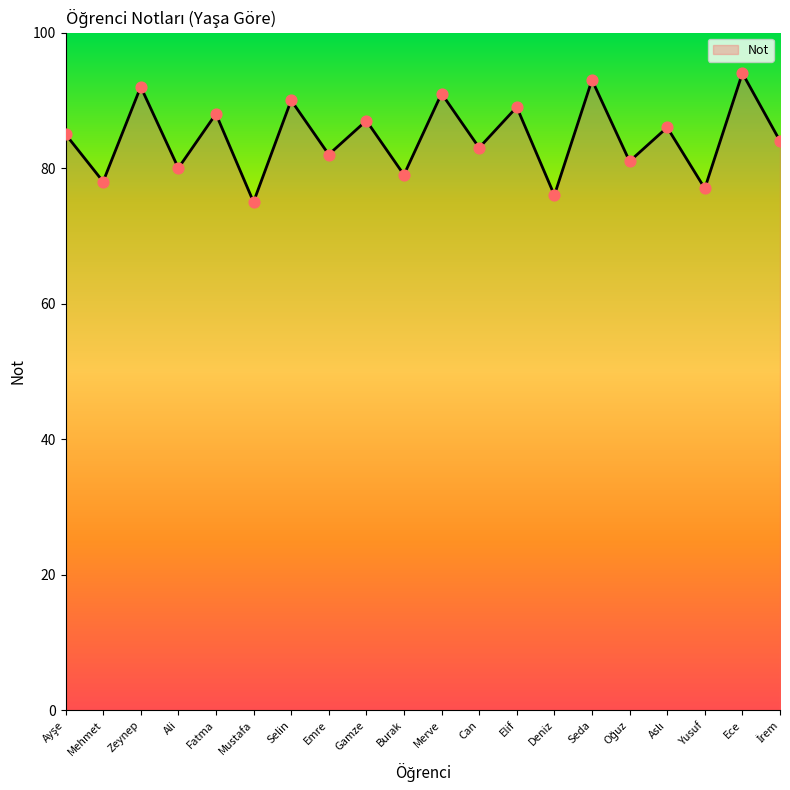

What is the change in value from Fatma to Mustafa?

-13